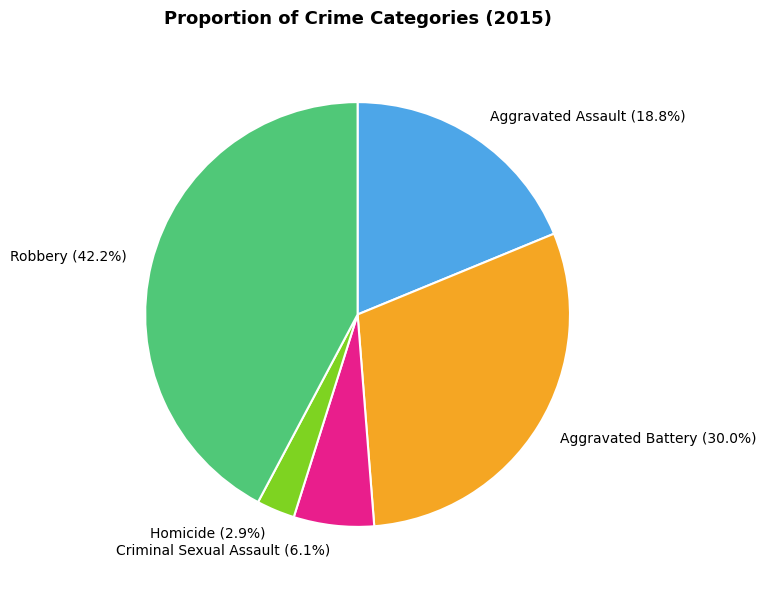

Which has a higher value, Aggravated Battery (30.0%) or Criminal Sexual Assault (6.1%)?

Aggravated Battery (30.0%)